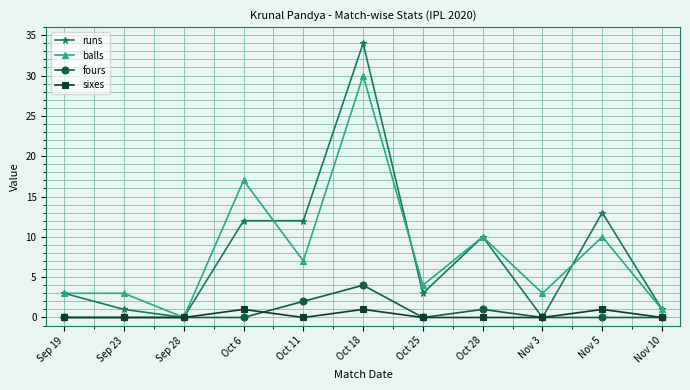

Rank the series by their maximum value, from highest to lowest.

runs, balls, fours, sixes